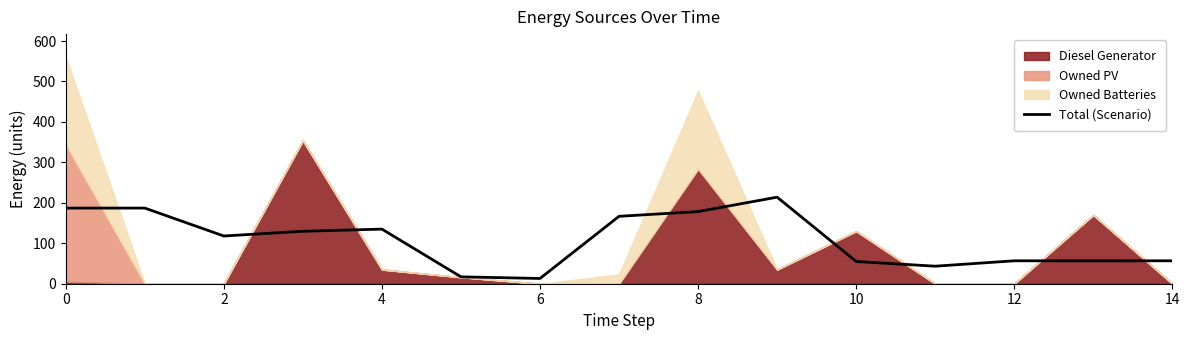

Is it true that Total (Scenario) equals 334.5 at 0?

False